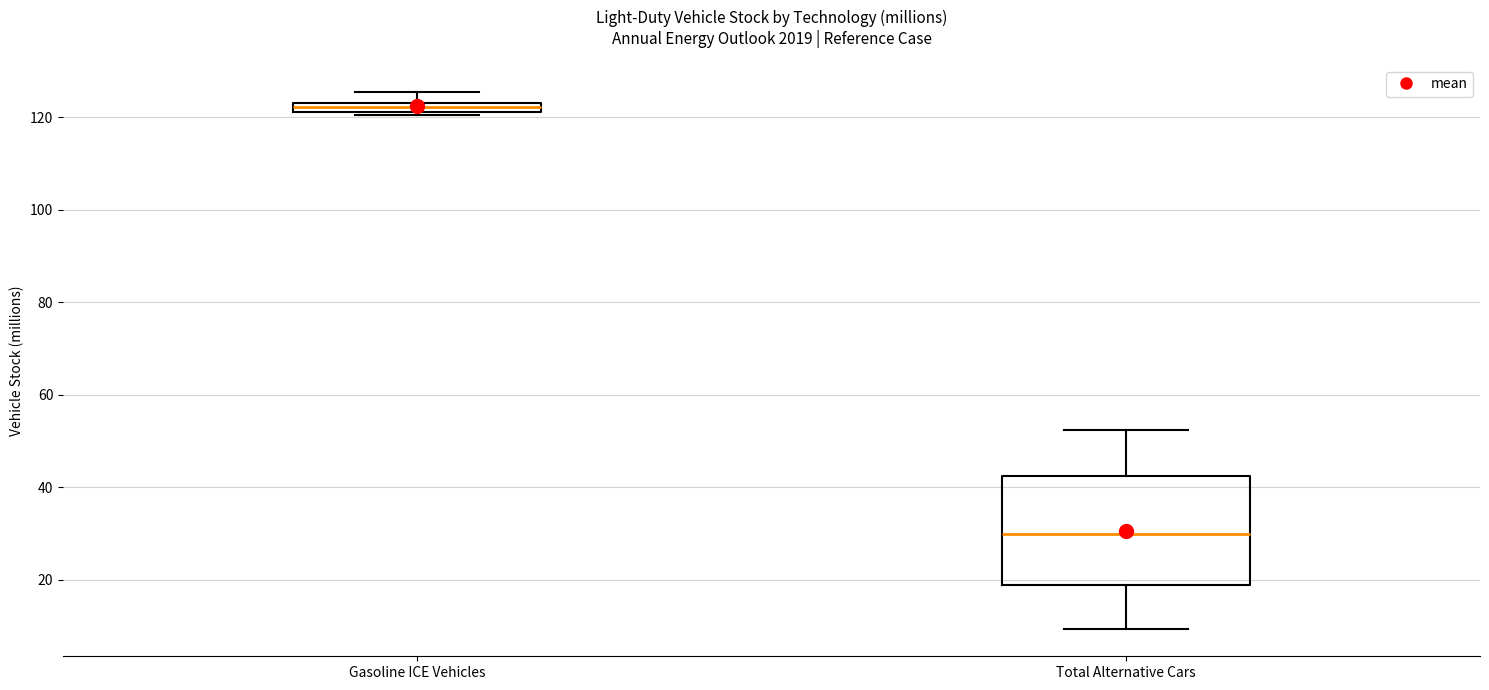

Comparing the boxes themselves (not the whiskers), which one is the tallest?

Total Alternative Cars